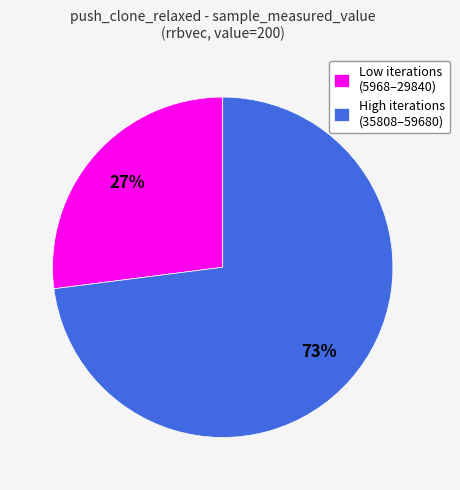

To the nearest percent, what portion does Low iterations (5968–29840) represent?

27%